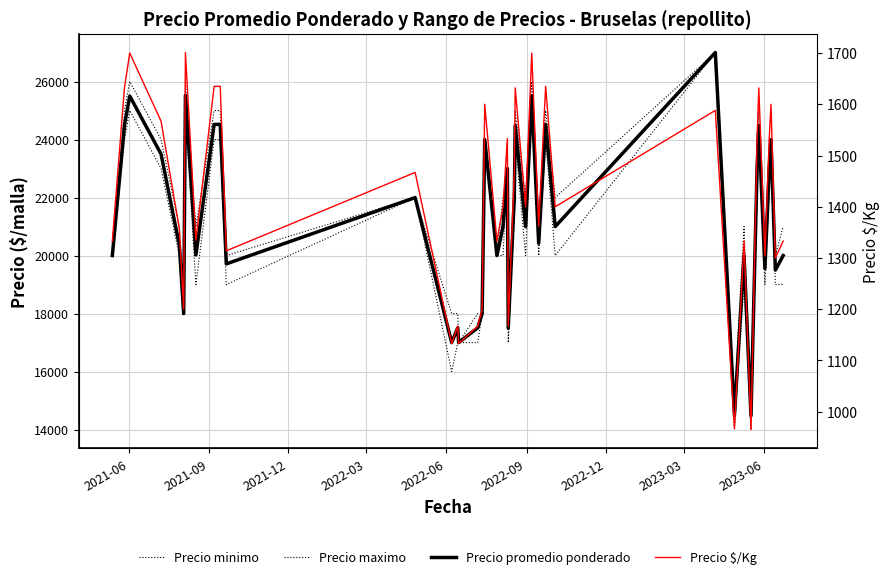

The Precio minimo series shows 32582 at 34. True or false?

False